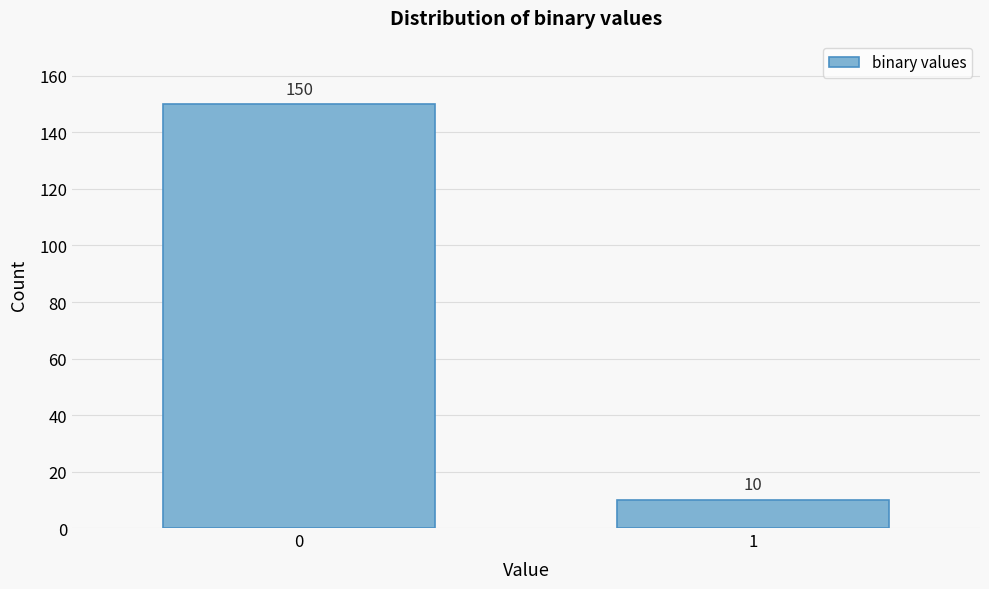

Reading left to right, list all the values displayed in this chart.

0=150	1=10